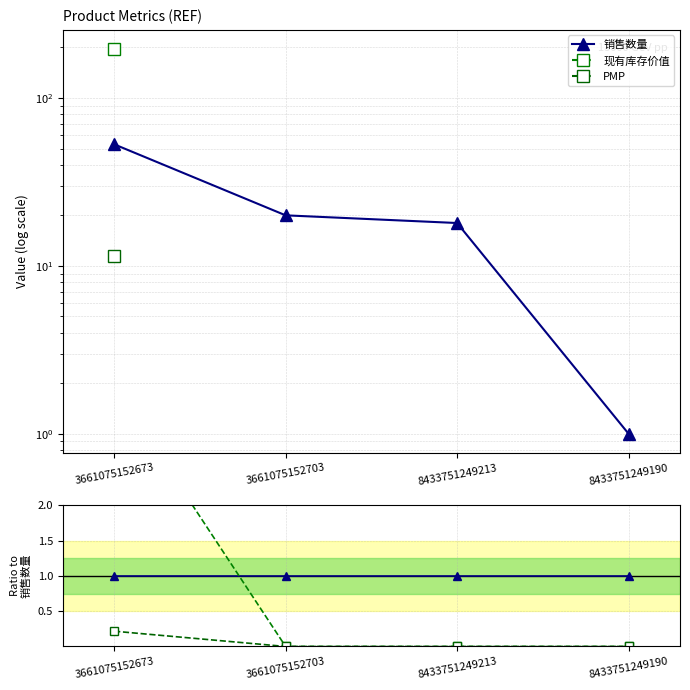

At which category is the sum across all series the highest?

3661075152673